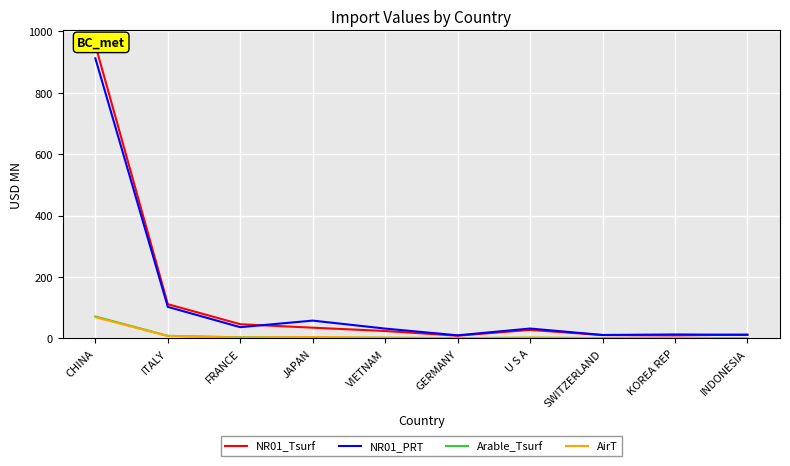

What position from the left is U S A?

7